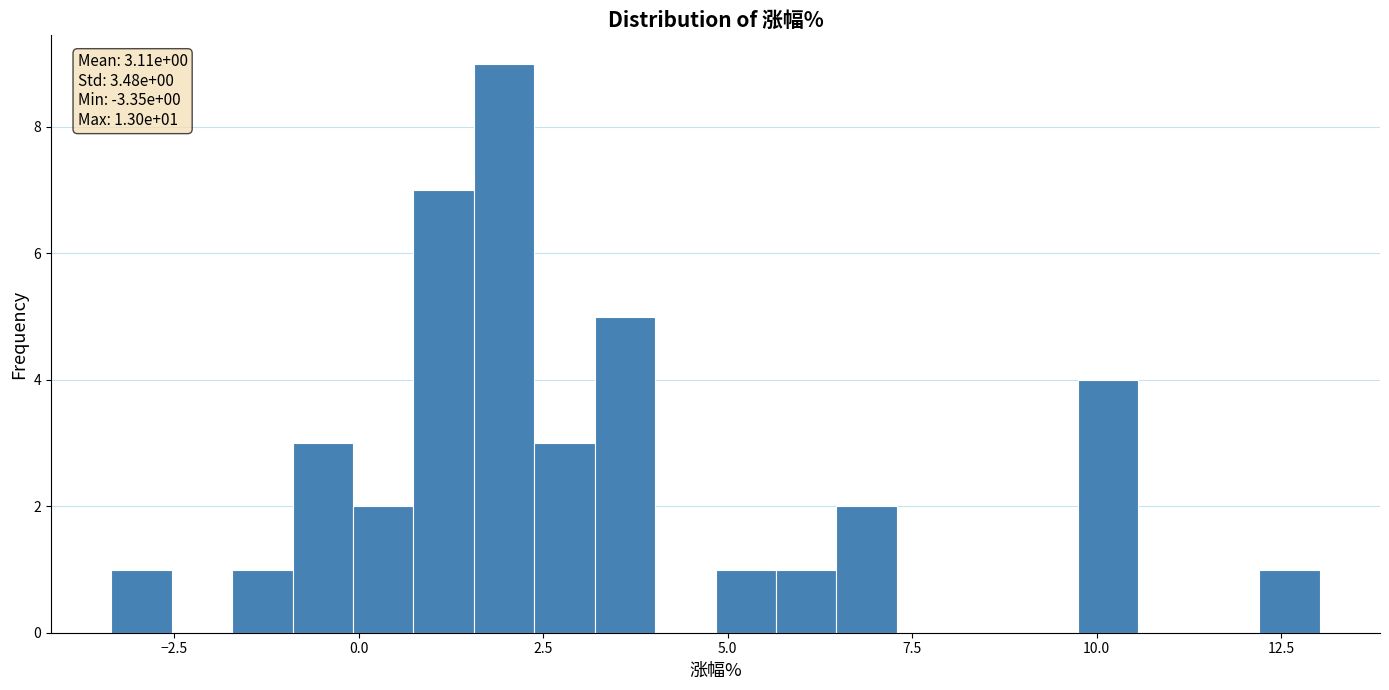

Around what value on the x-axis is the tallest bar? Give the approximate position of its centre, as read against the axis.

2.0